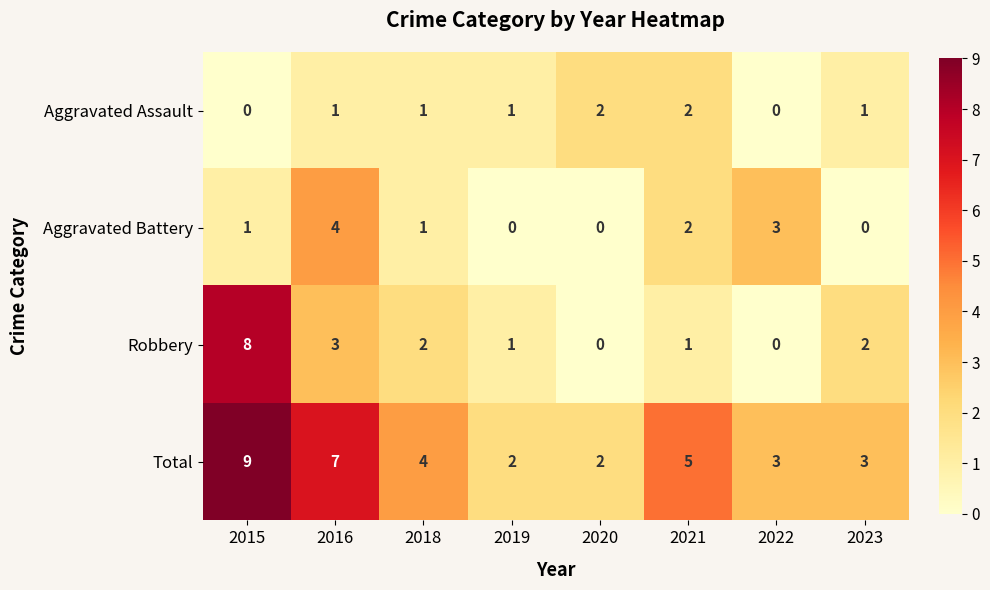

Count the number of categories in the chart.

8